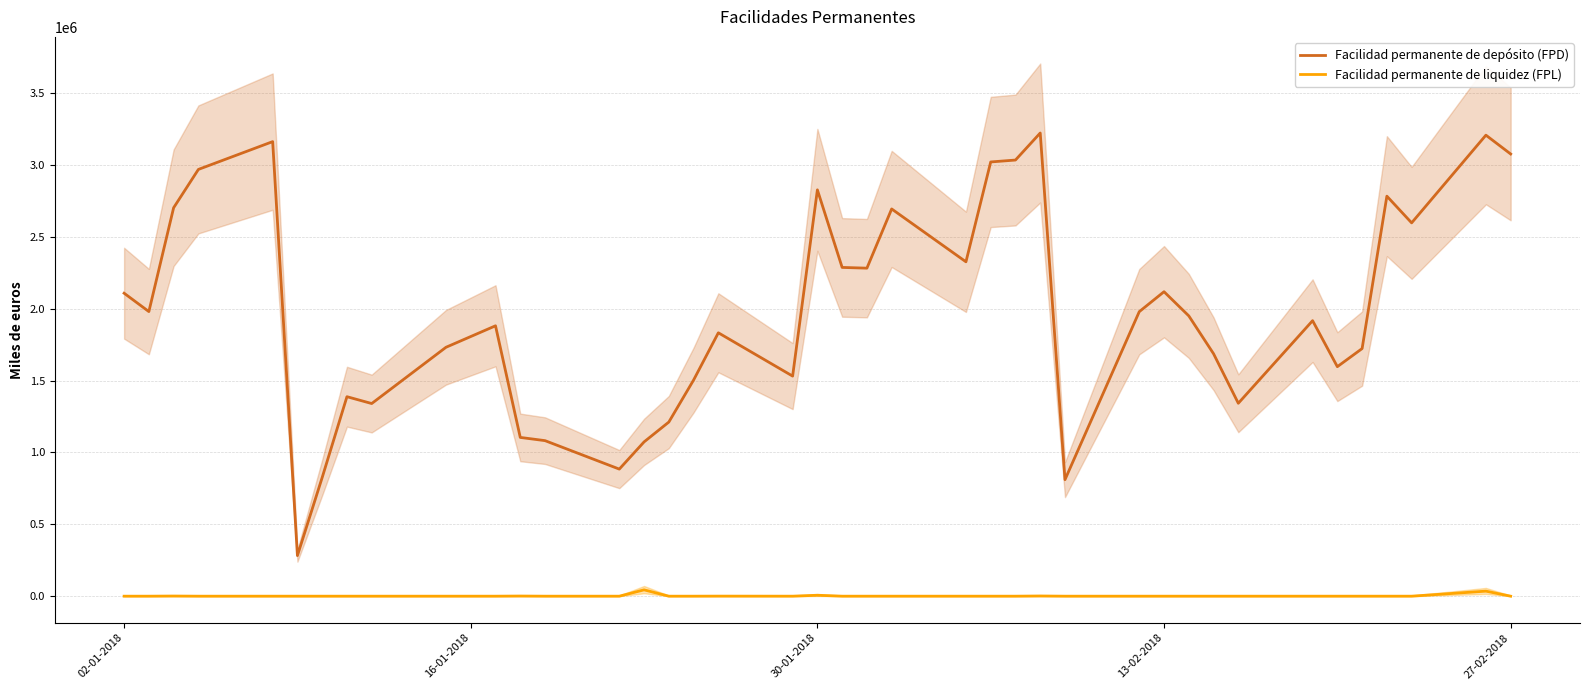

The value of Facilidad permanente de depósito (FPD) at 13-02-2018 is 1042608. True or false?

False